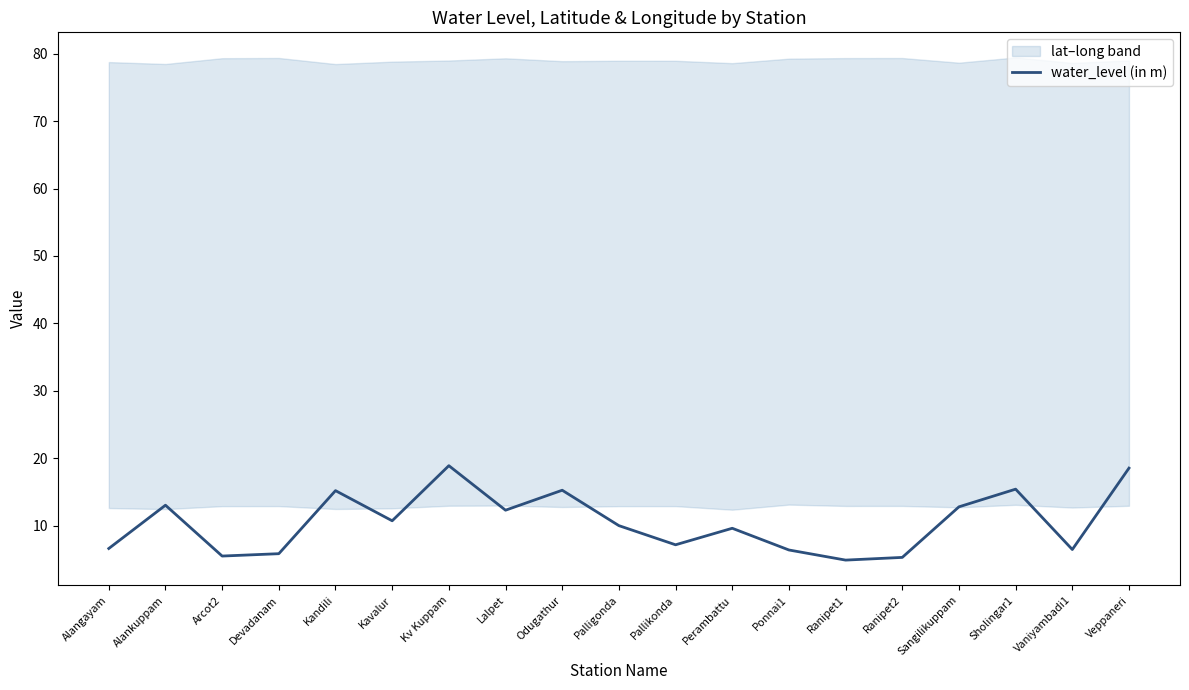

What is the difference between the maximum and second lowest values?

13.6